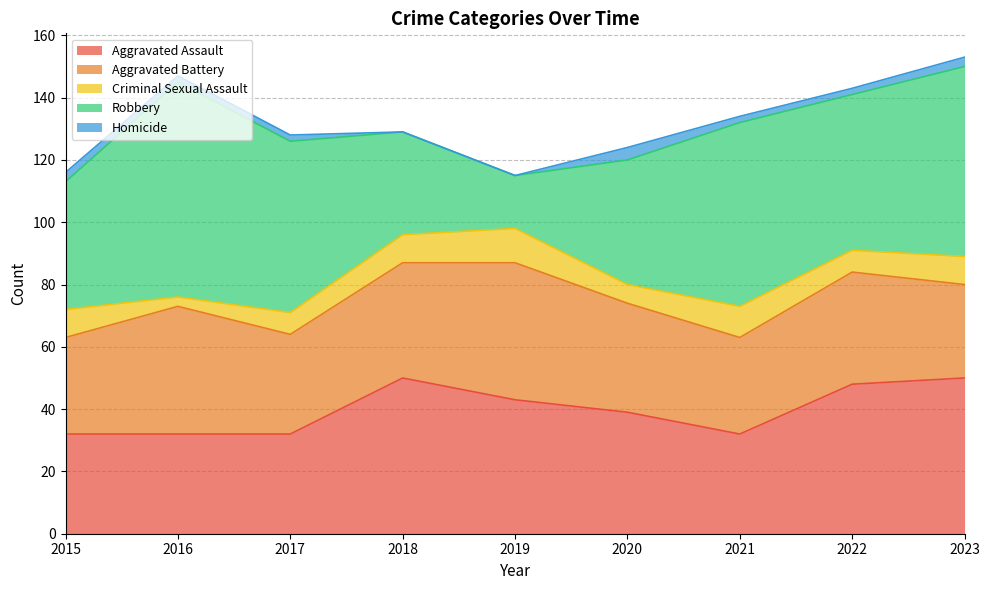

What are all the series names shown in the legend?

Aggravated Assault, Aggravated Battery, Criminal Sexual Assault, Robbery, Homicide